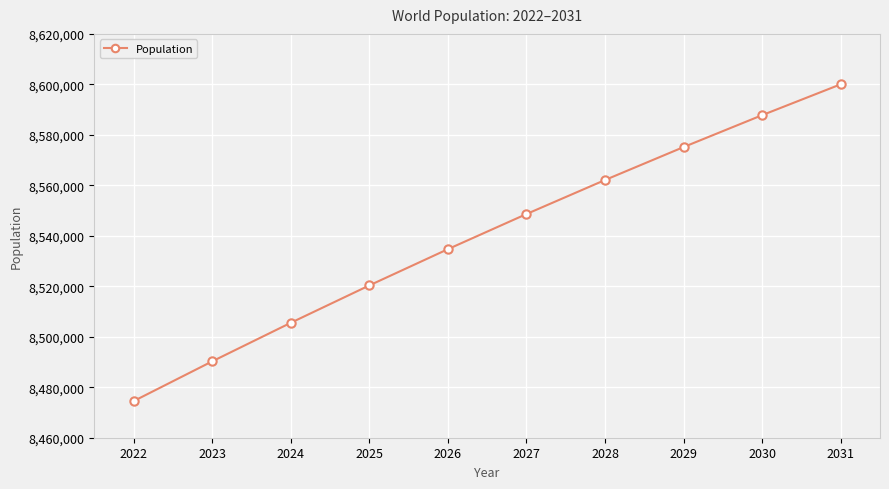

Does the chart have visible grid lines?

Yes